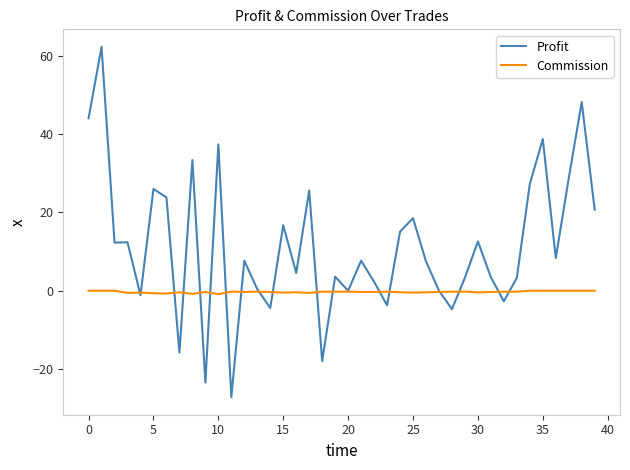

What is the highest value of the Profit series?

62.3